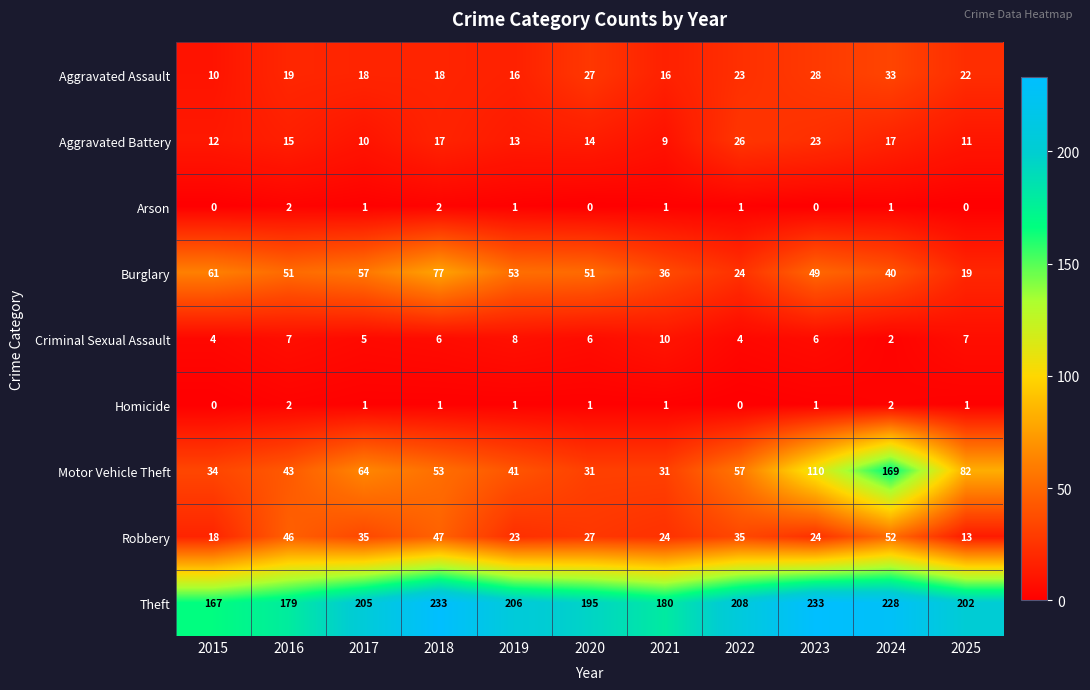

Where is Motor Vehicle Theft nearest to the value 100?

2023